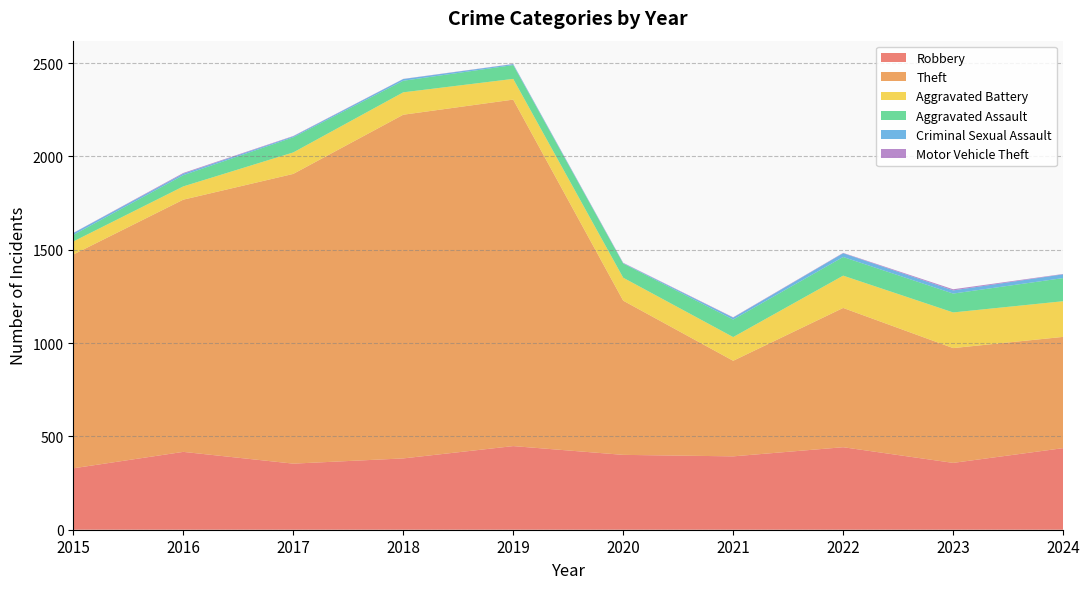

Reading right to left, list all the values displayed in this chart.

Robbery: 437	358	442	393	401	448	382	354	417	329
Theft: 596	615	746	512	826	1856	1841	1552	1351	1145
Aggravated Battery: 191	191	173	127	123	111	120	115	71	70
Aggravated Assault: 124	101	100	94	76	74	62	81	60	35
Criminal Sexual Assault: 20	17	20	10	2	5	9	5	8	10
Motor Vehicle Theft: 2	6	2	2	2	1	1	2	4	1